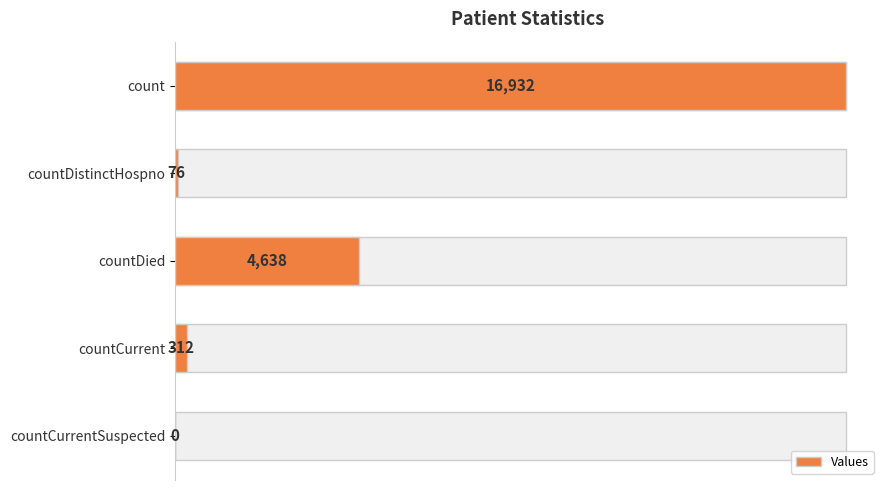

How many categories are shown in the chart?

5